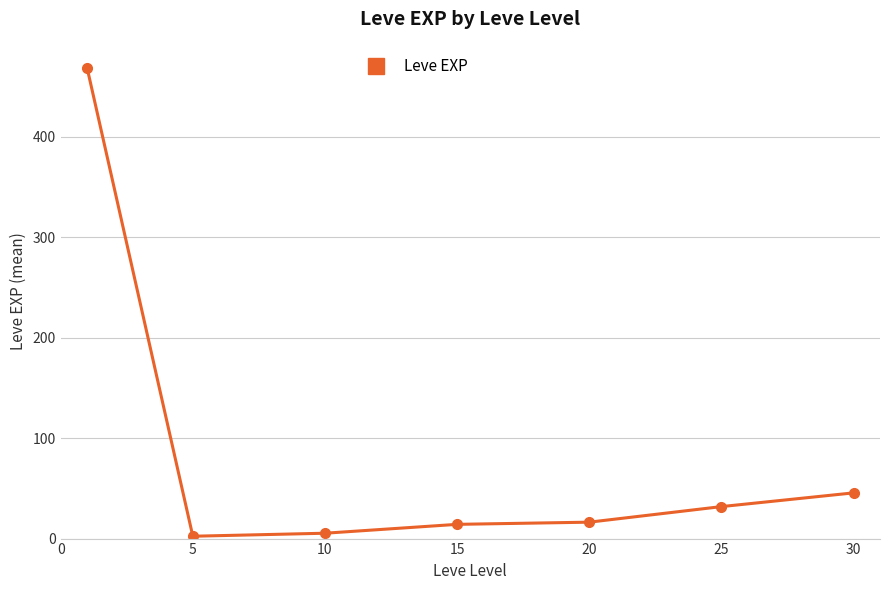

True or false: the data has more than 1 interior local peaks.

False